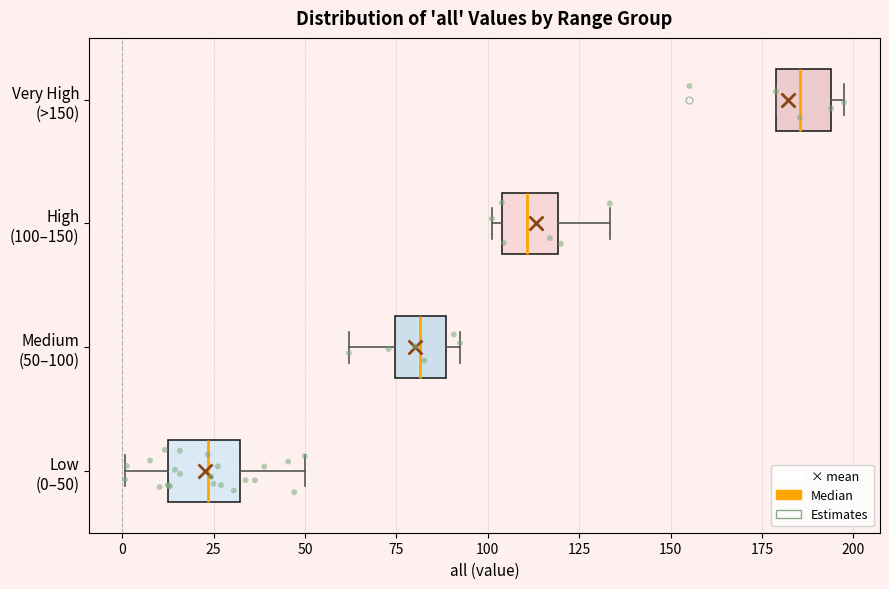

Reading bottom to top, read every box against the x-axis: the position of its median line, the range the box covers, and the ends of its whiskers. The values are not printed on the chart, so give them approximately, as read against the axis.

Low (0–50): median 25, box 15 to 30, whiskers 0 to 50
Medium (50–100): median 80, box 75 to 90, whiskers 60 to 90 (just right of the box's right edge)
High (100–150): median 110, box 105 to 120, whiskers 100 to 135
Very High (>150): median 185, box 180 to 195, whiskers 180 to 195 (just right of the box's right edge)